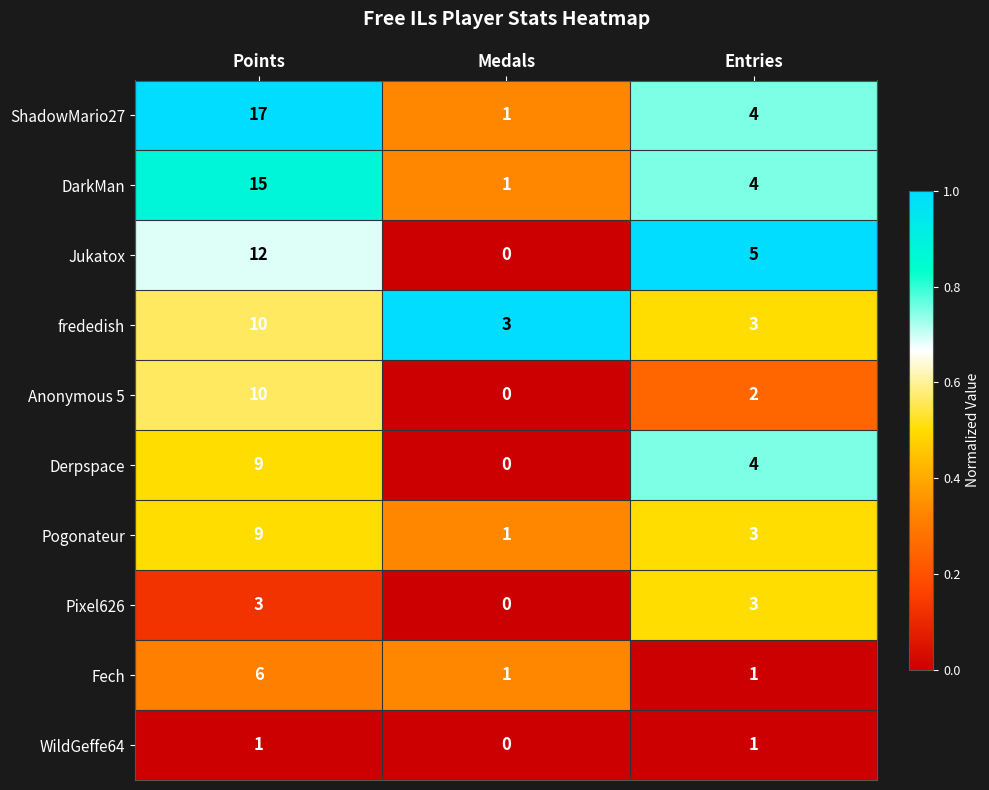

The value of Anonymous 5 at Entries is 1. True or false?

False